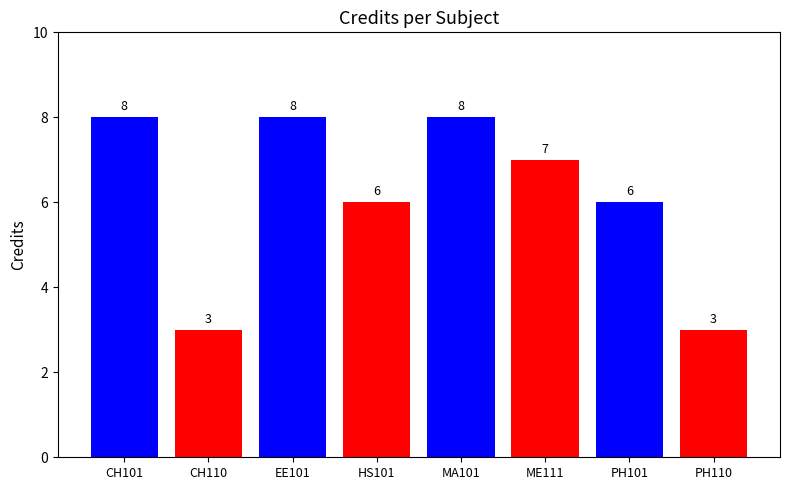

What is the difference between the maximum and second lowest values?

5